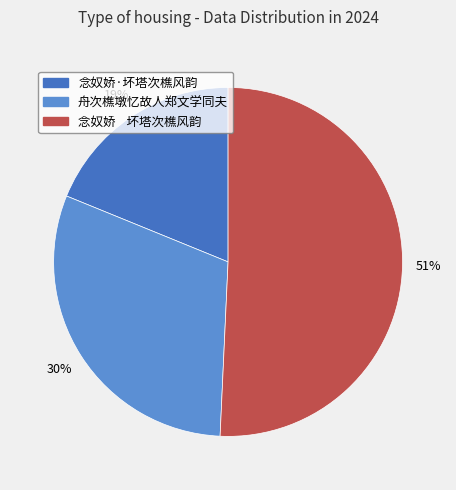

To the nearest percent, what is the average slice percentage?

33%